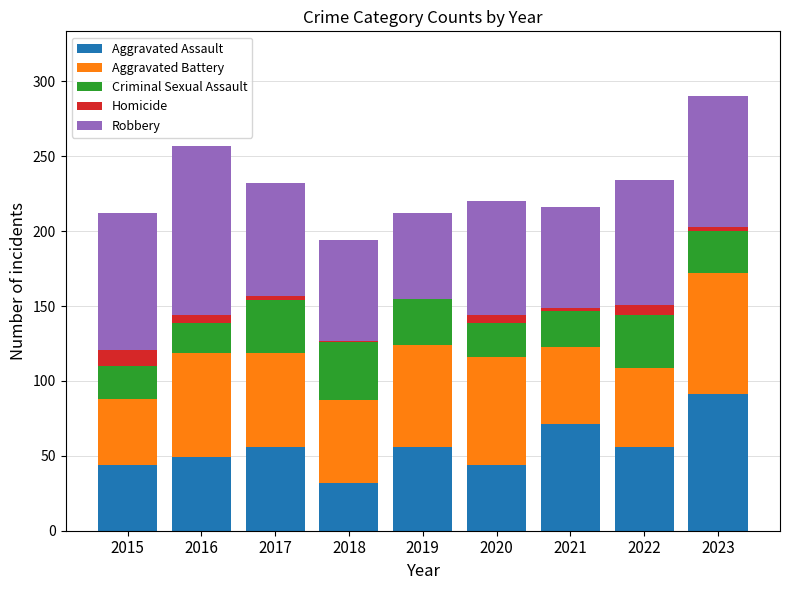

What is the highest value of the Aggravated Assault series?

91